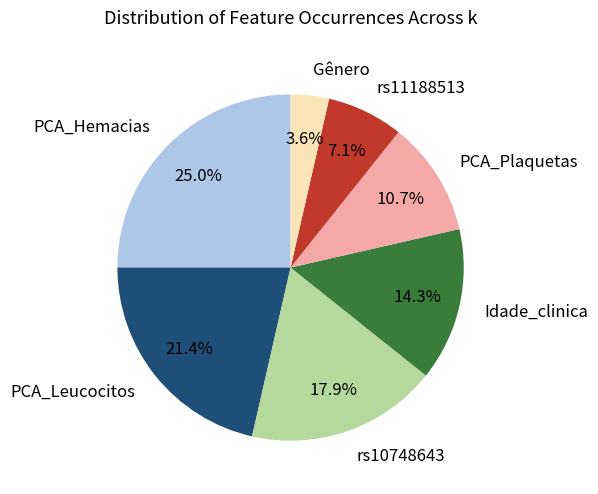

Does any single category account for the majority?

No